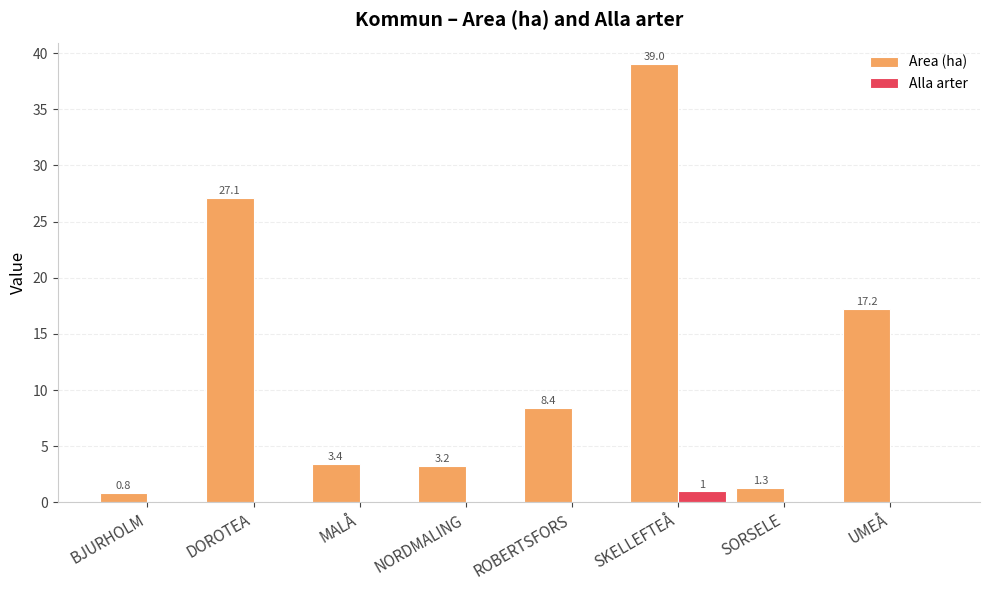

Which series has the largest total across all categories?

Area (ha)